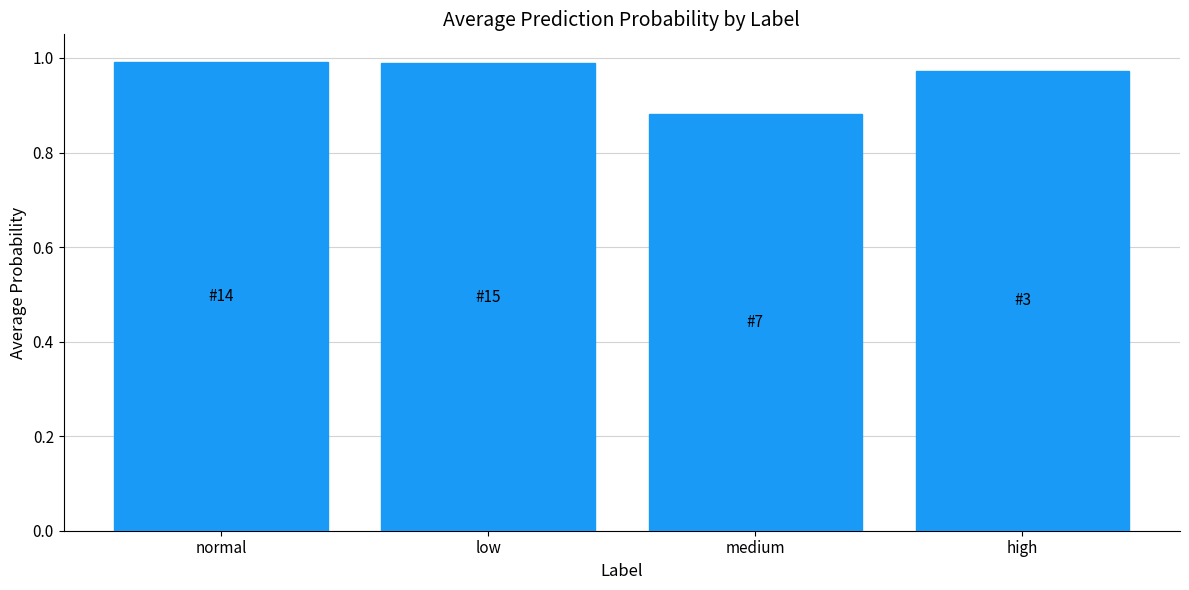

At which label is the value closest to 0?

medium